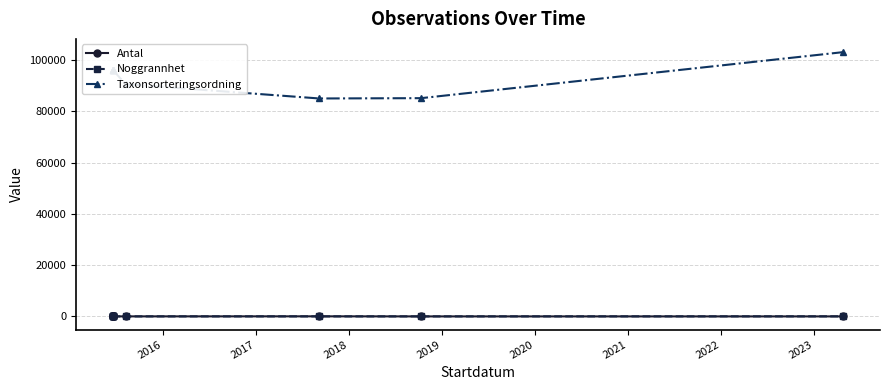

True or false: Taxonsorteringsordning and Antal cross at least once.

False